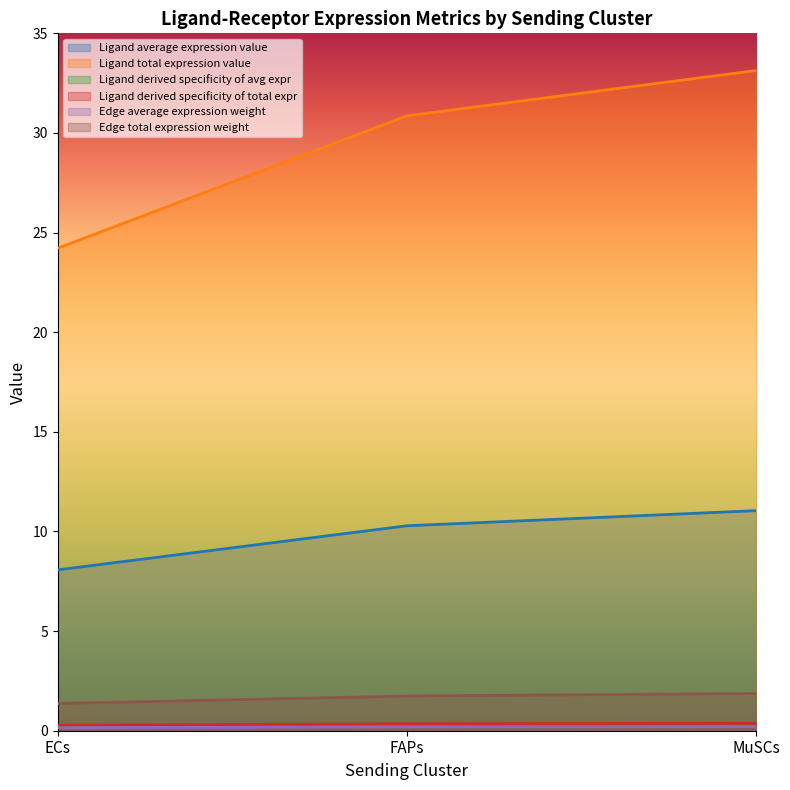

What is the difference between the Ligand derived specificity of total expr values at ECs and FAPs?

0.1